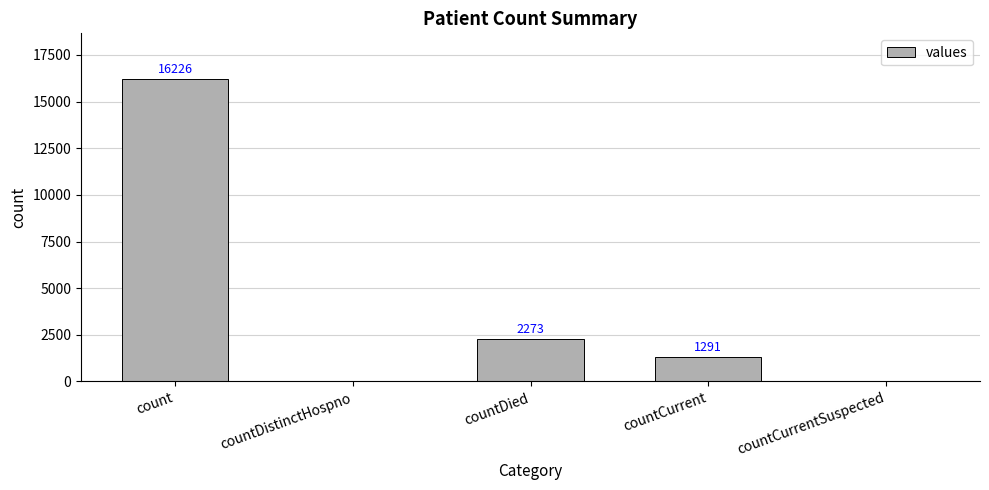

What is the ratio of the value at countDied to the value at countCurrent?

1.8